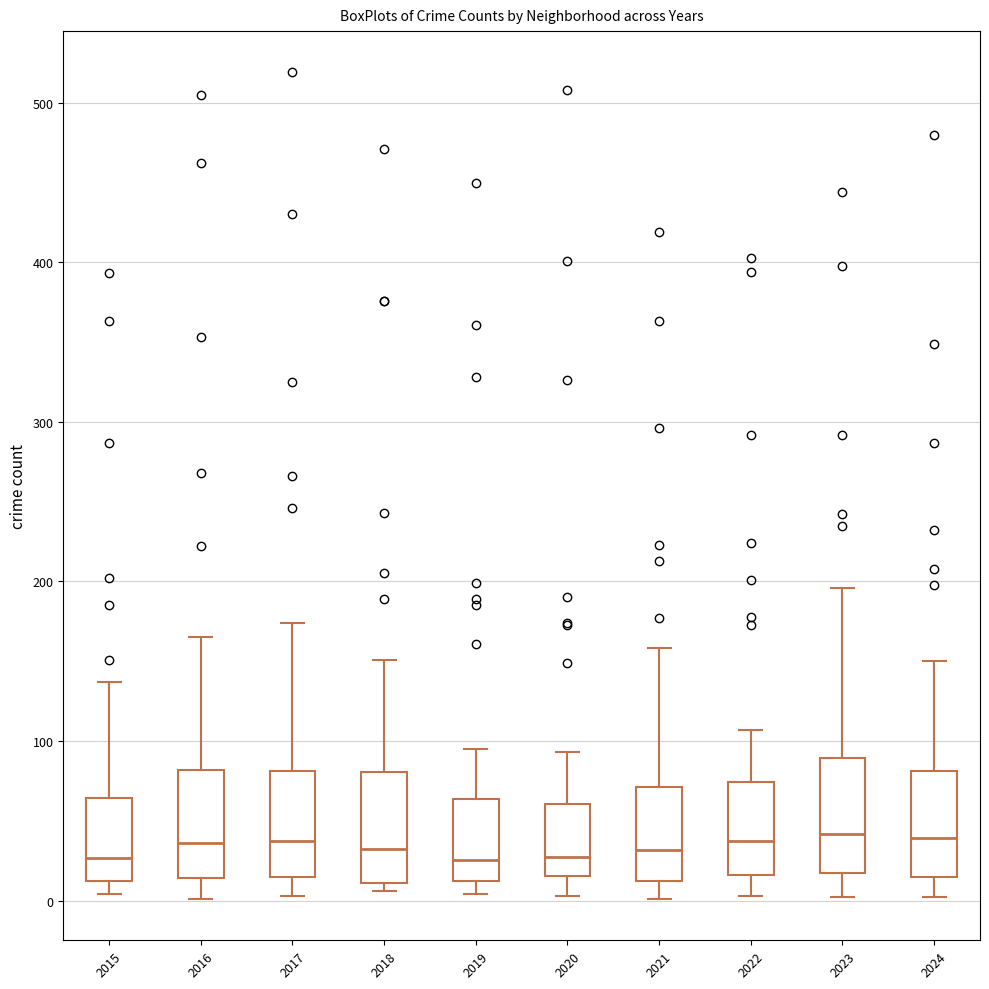

Reading left to right, transcribe this box plot: for each box, give where its median line is, the range the box spans, and where its two whiskers end, as read against the y-axis. The values are not printed on the chart, so give them approximately, as read against the axis.

2015: median 30, box 10 to 60, whiskers 0 to 140
2016: median 40, box 10 to 80, whiskers 0 to 170
2017: median 40, box 10 to 80, whiskers 0 to 170
2018: median 30, box 10 to 80, whiskers 10 (just below the box's lower edge) to 150
2019: median 30, box 10 to 60, whiskers 0 to 100
2020: median 30, box 20 to 60, whiskers 0 to 90
2021: median 30, box 10 to 70, whiskers 0 to 160
2022: median 40, box 20 to 70, whiskers 0 to 110
2023: median 40, box 20 to 90, whiskers 0 to 200
2024: median 40, box 20 to 80, whiskers 0 to 150